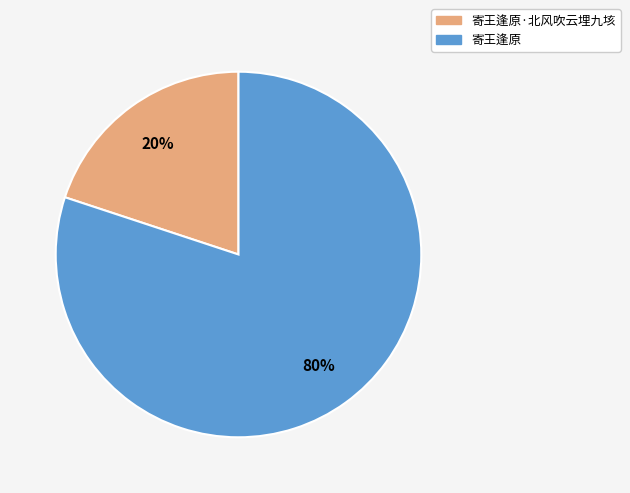

Which category accounts for the majority?

寄王逢原